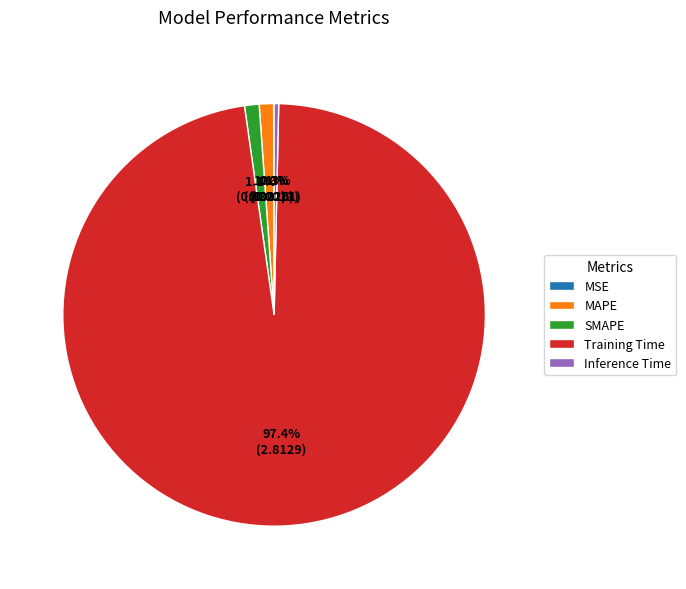

What portion of the pie excludes SMAPE?

98.9%